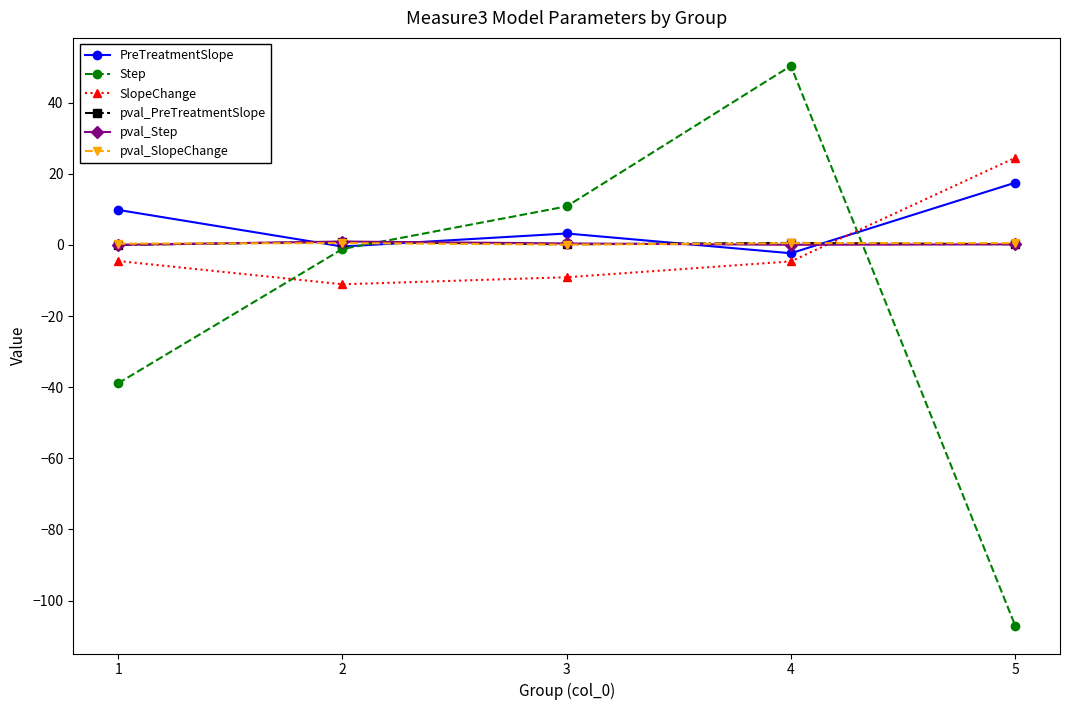

Which series has the widest spread of values?

Step